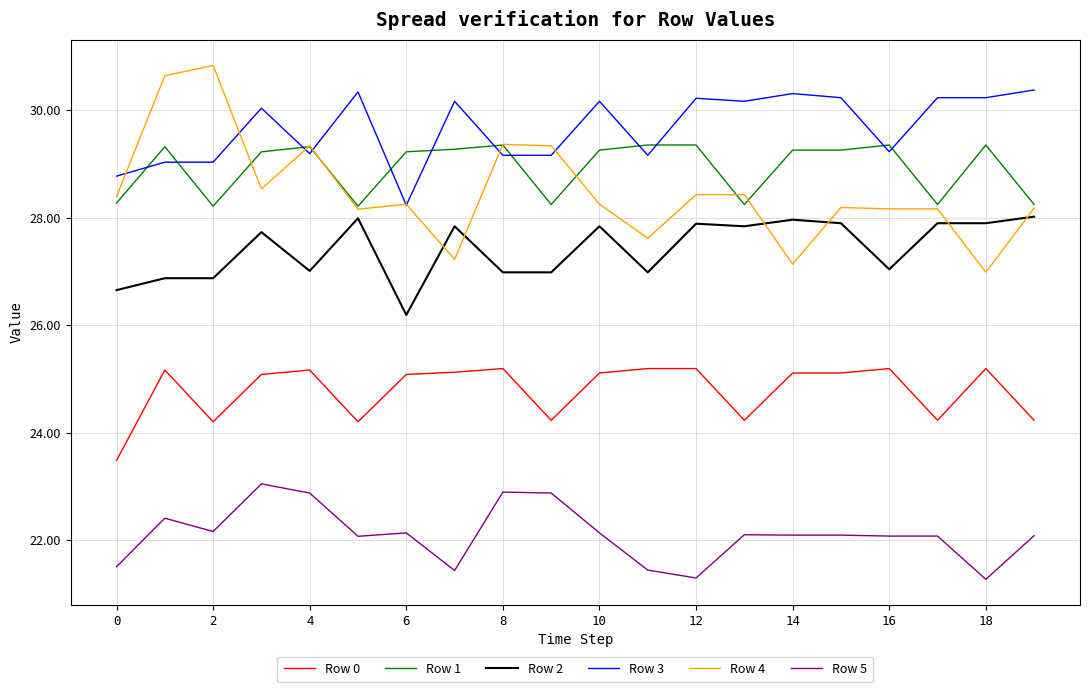

True or false: Row 4 and Row 5 intersect in this chart.

False